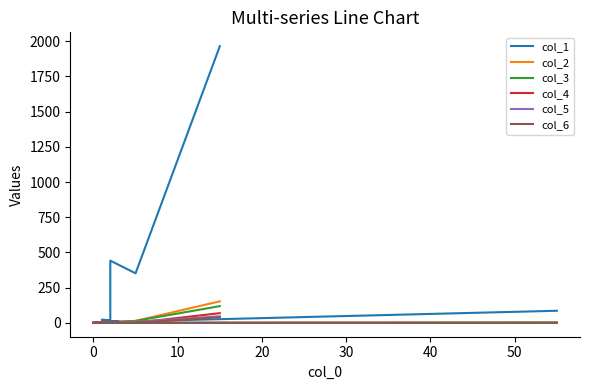

Does the chart have visible grid lines?

No